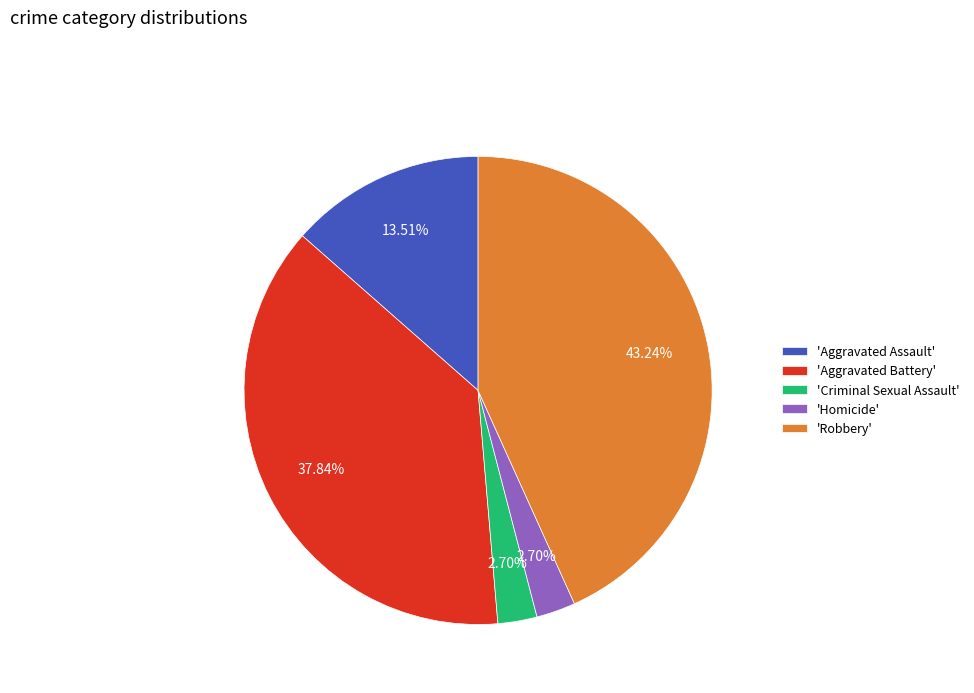

Does 'Aggravated Assault' account for over 50% of the chart?

No